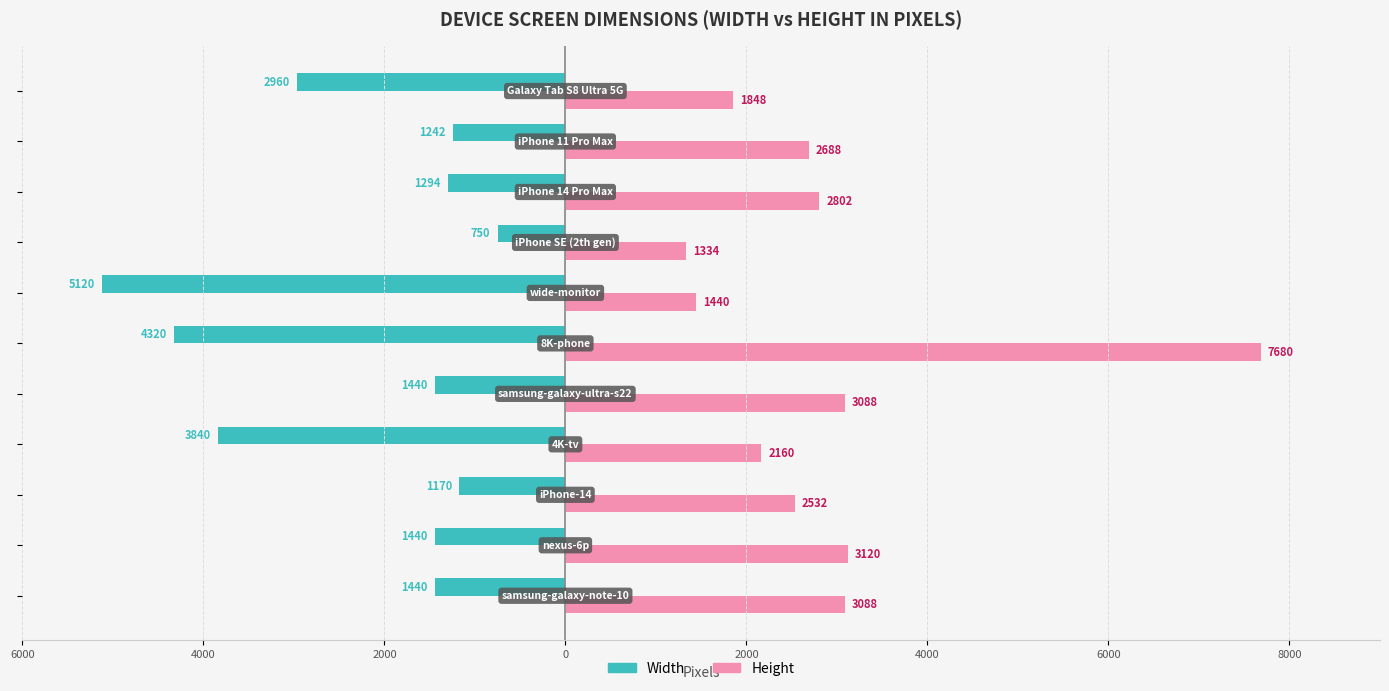

How many bars are there in total?

22